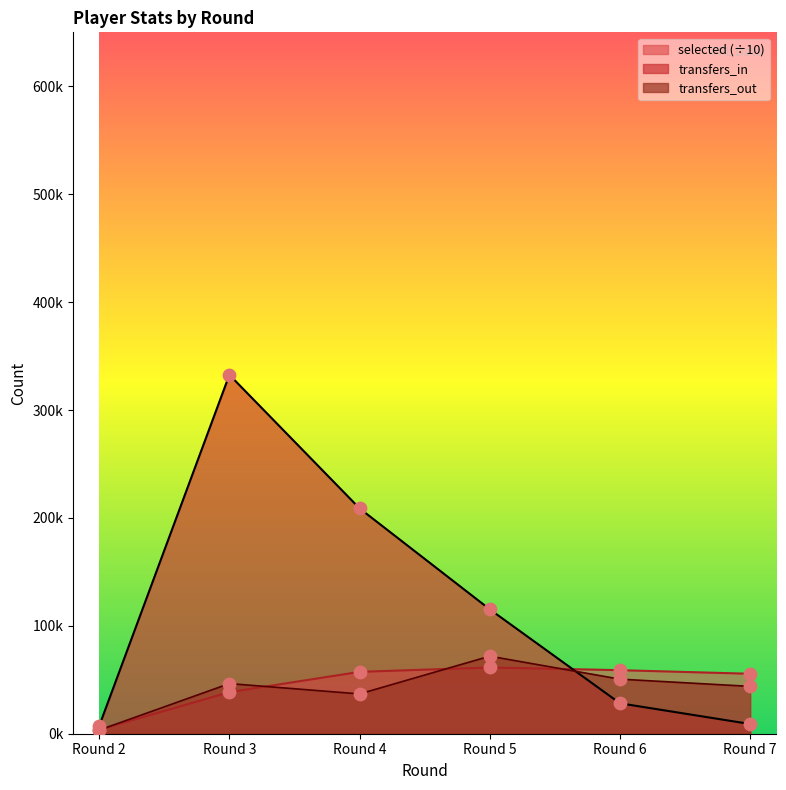

Which series contains the lowest Y value?

transfers_out